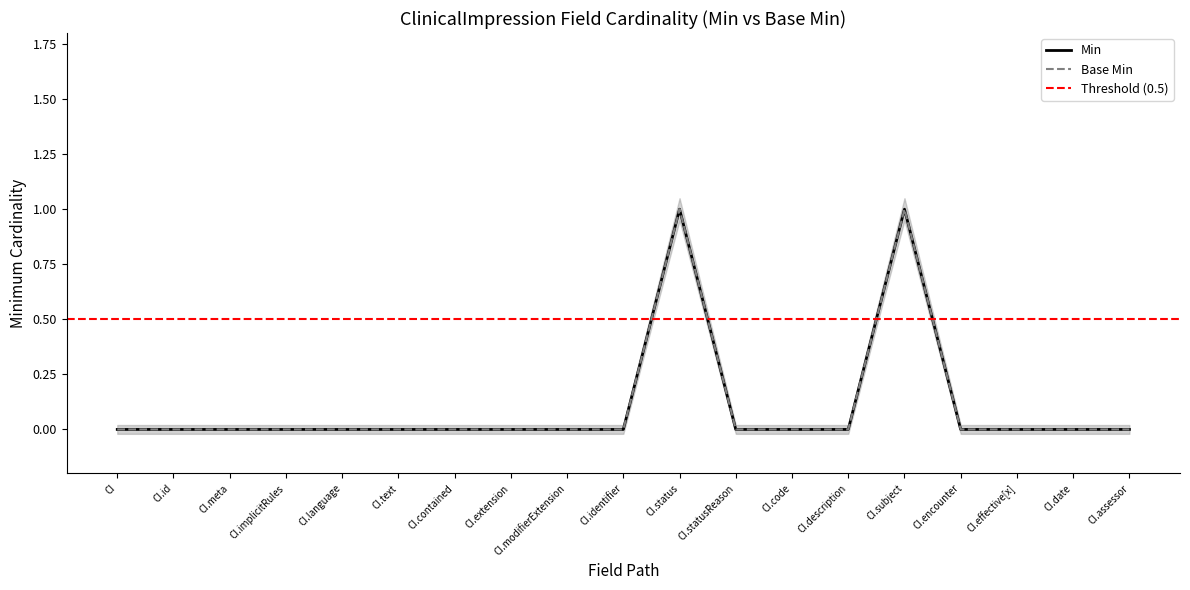

Does the chart display data point markers on the line(s)?

No